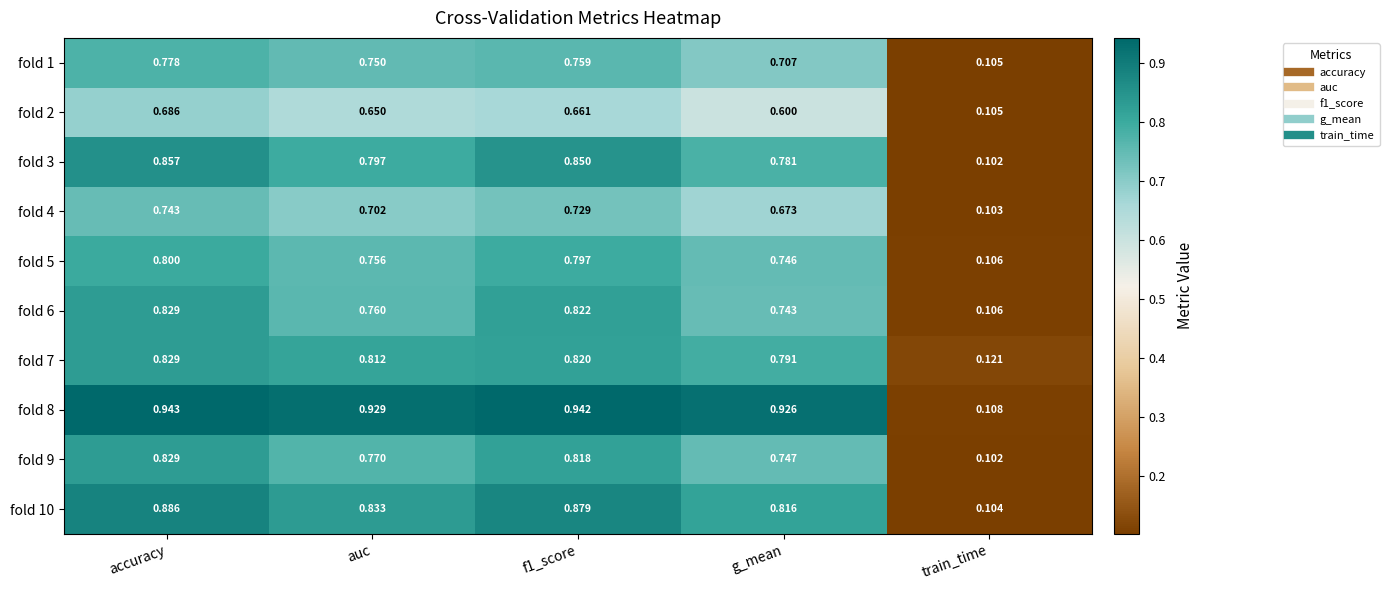

Where is fold 6 nearest to the value 0?

train_time